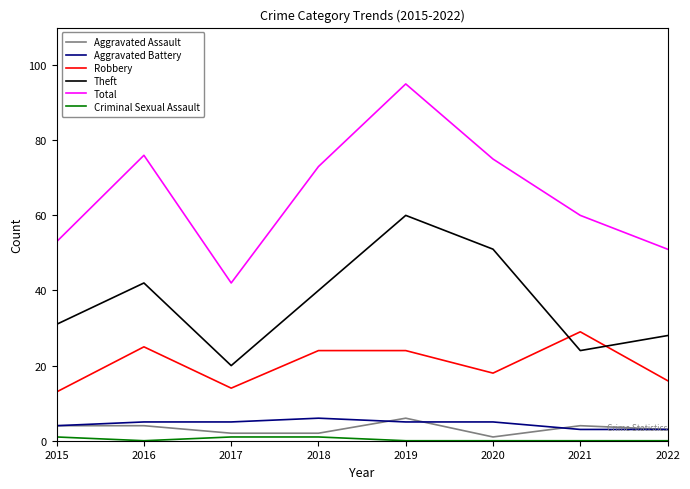

At which category is the sum across all series the highest?

2019